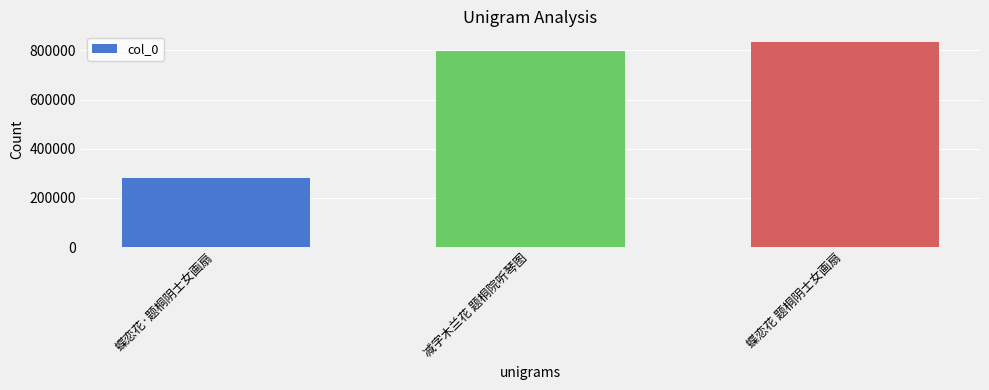

Does the chart contain stacked bars?

No